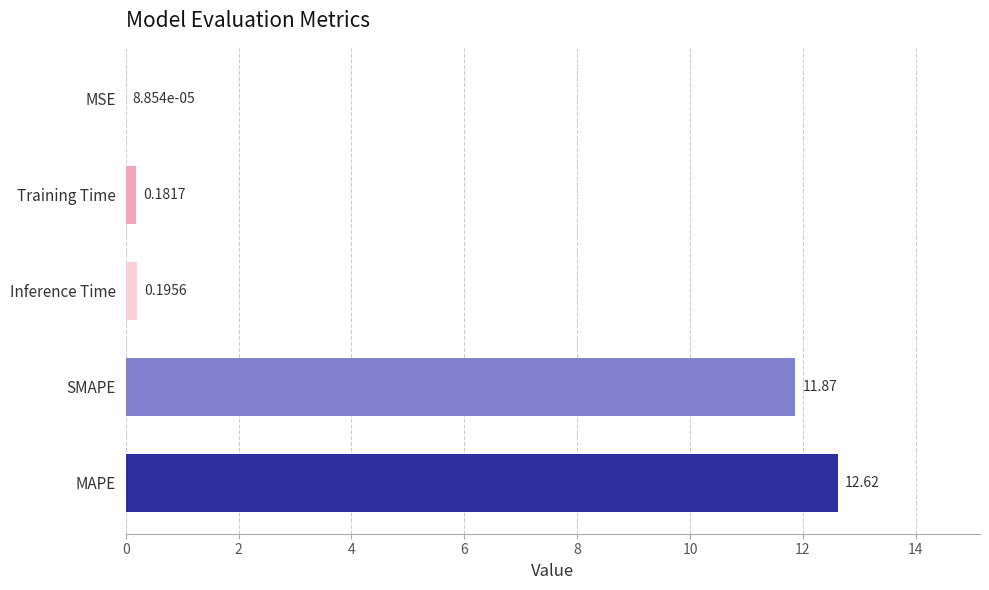

What is the greatest value displayed?

12.6